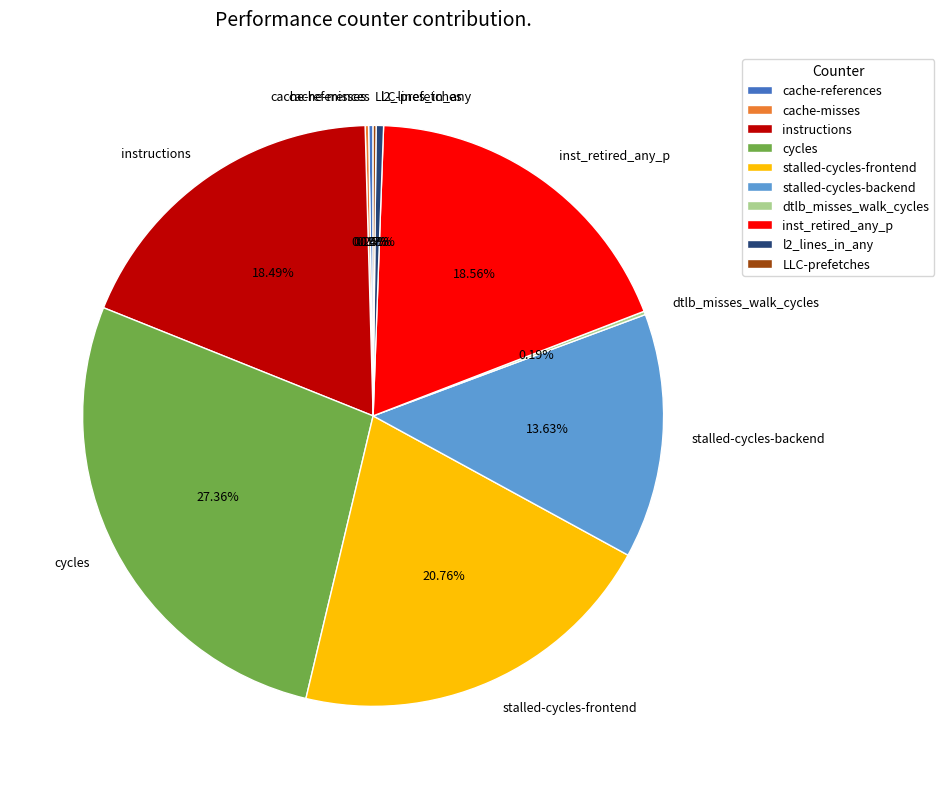

Combined, do instructions and stalled-cycles-frontend account for over 50%?

No